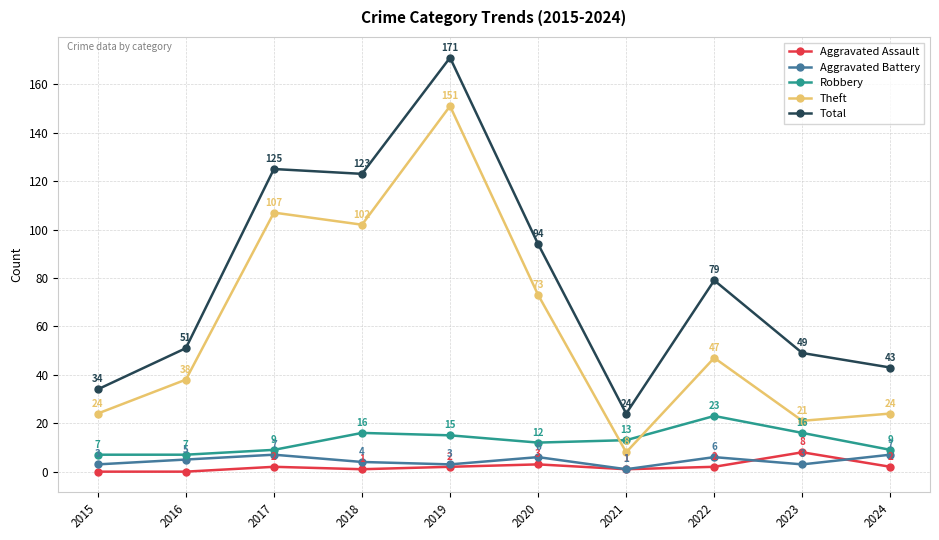

What is the greatest value displayed?

171